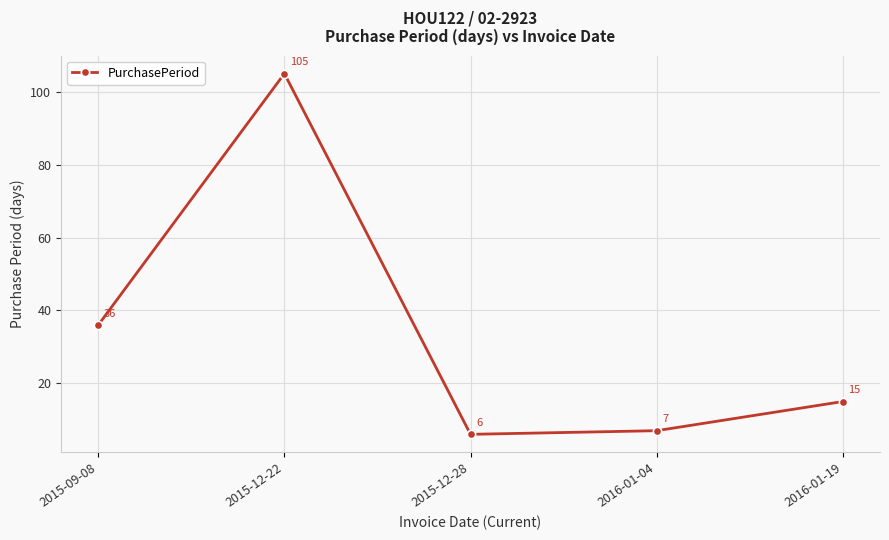

How many lines are shown in the chart?

1